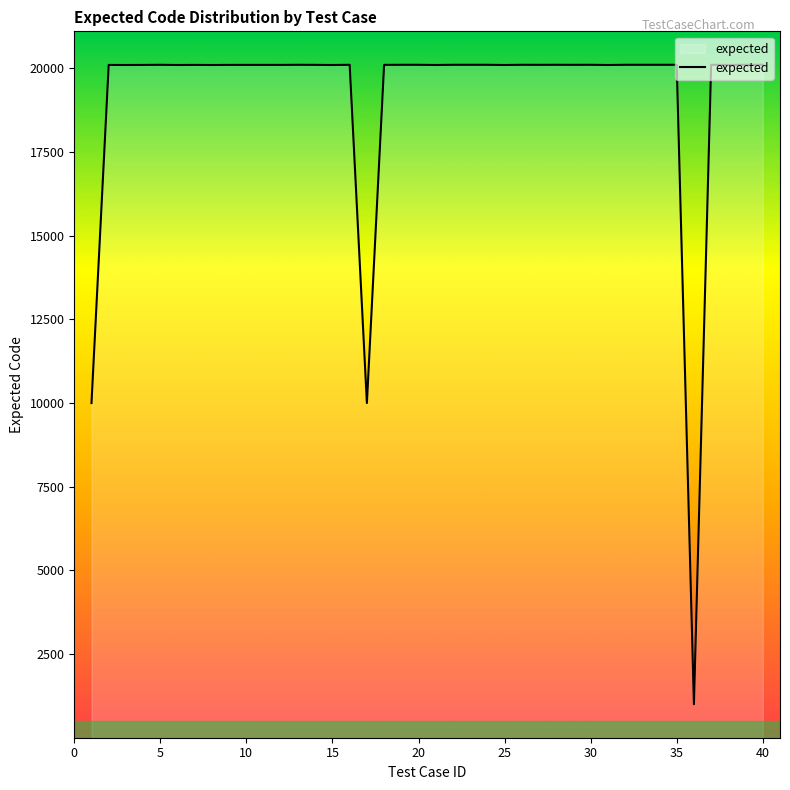

What is the greatest value displayed?

20109